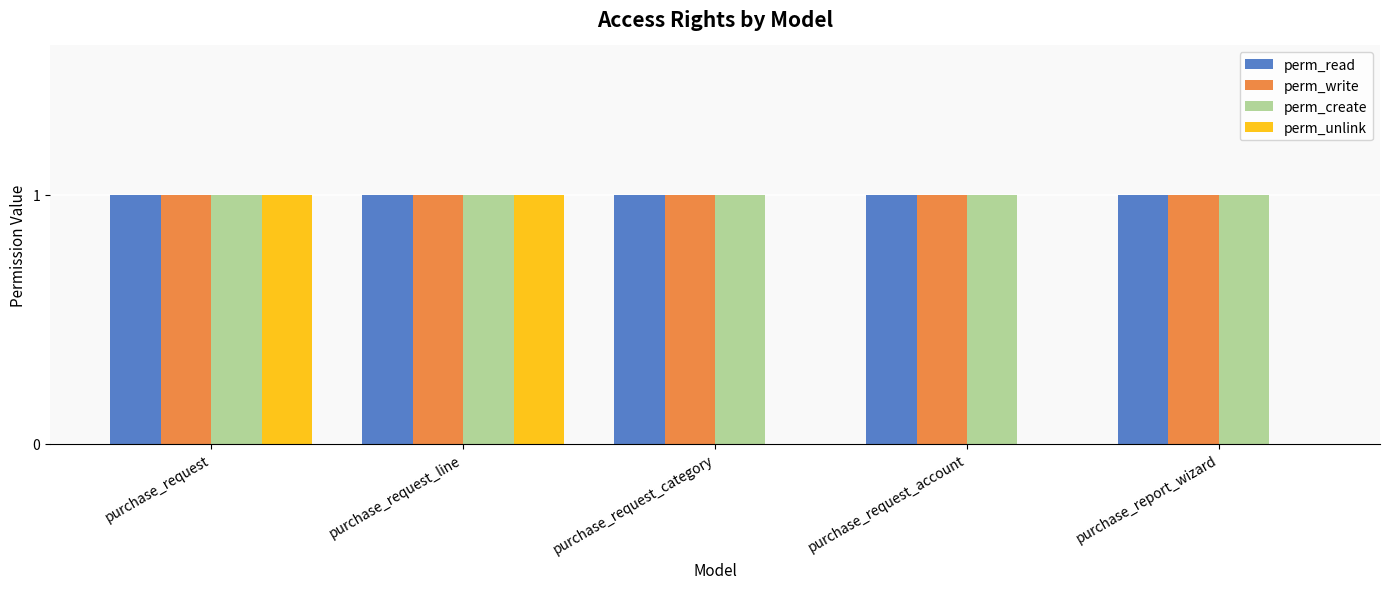

Reading right to left, what are all the values shown in this chart?

perm_read: purchase_report_wizard=1	purchase_request_account=1	purchase_request_category=1	purchase_request_line=1	purchase_request=1
perm_write: purchase_report_wizard=1	purchase_request_account=1	purchase_request_category=1	purchase_request_line=1	purchase_request=1
perm_create: purchase_report_wizard=1	purchase_request_account=1	purchase_request_category=1	purchase_request_line=1	purchase_request=1
perm_unlink: purchase_report_wizard=0	purchase_request_account=0	purchase_request_category=0	purchase_request_line=1	purchase_request=1